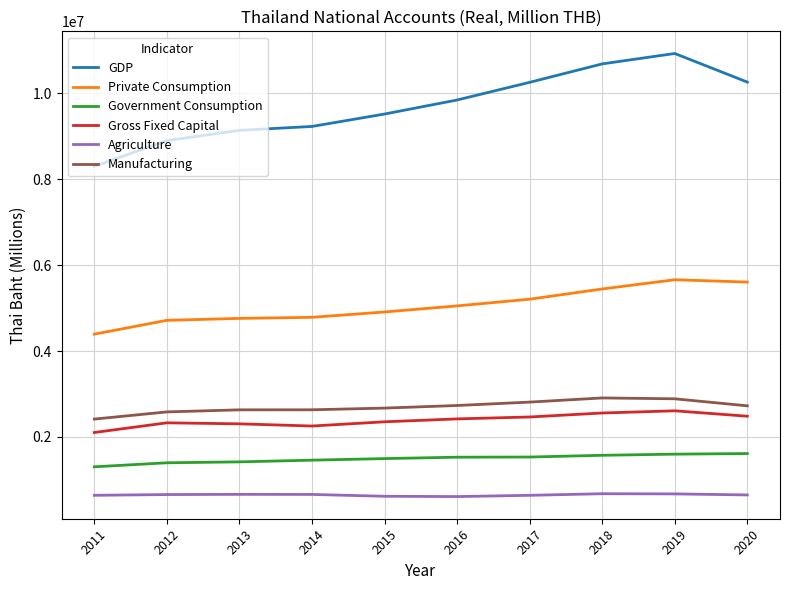

In Manufacturing, how many points are higher than both neighbors (excluding endpoints)?

1